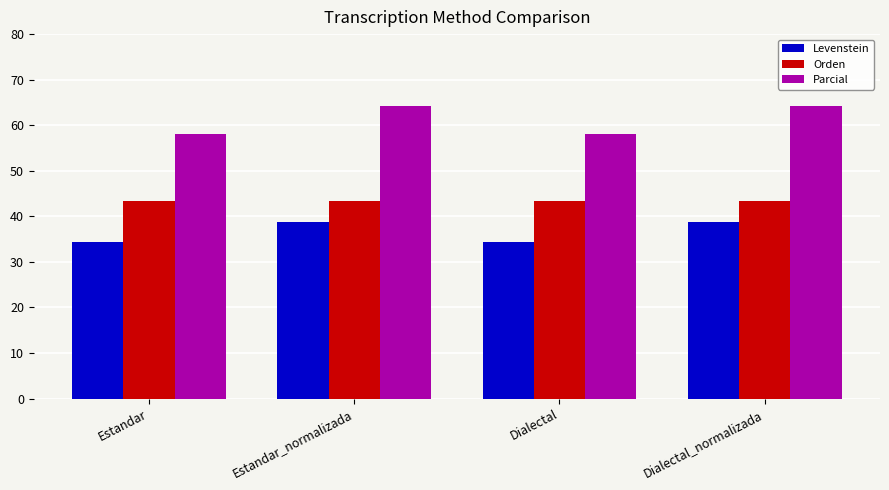

The Orden series shows 23.5 at Estandar. True or false?

False